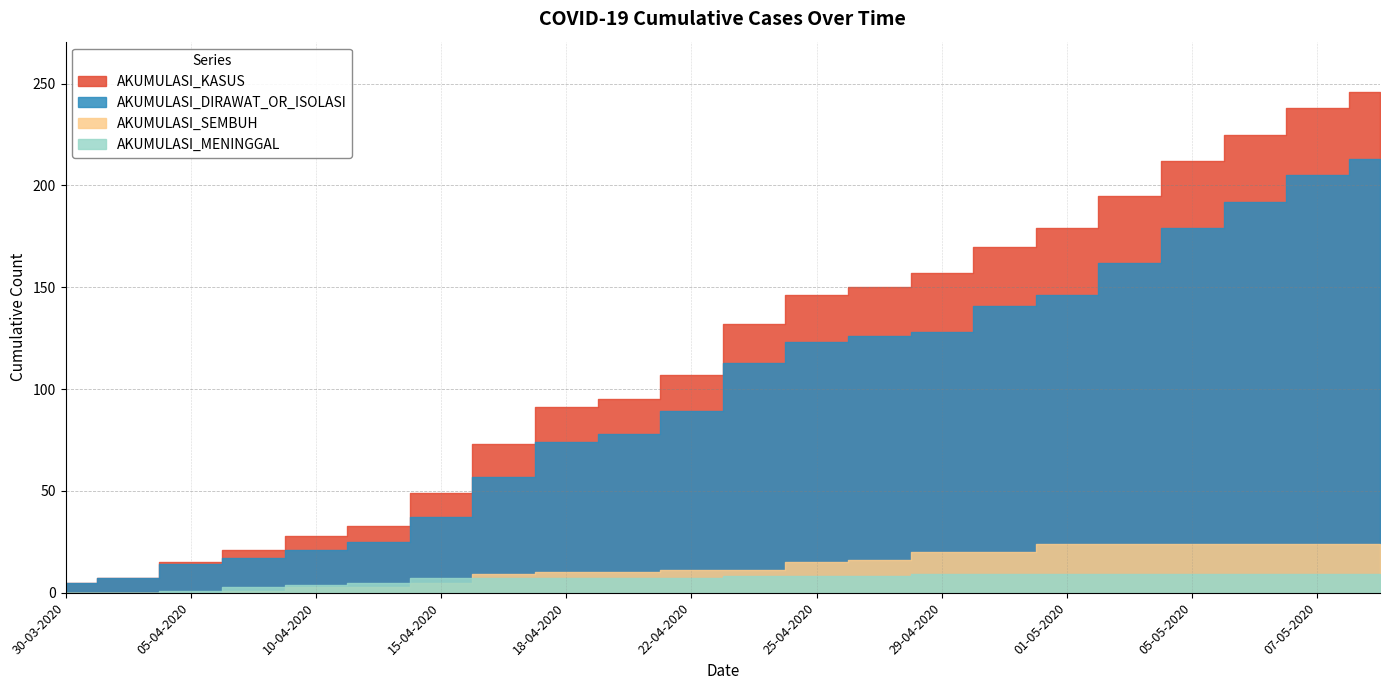

The value of AKUMULASI_KASUS at 30-03-2020 is 5. True or false?

True